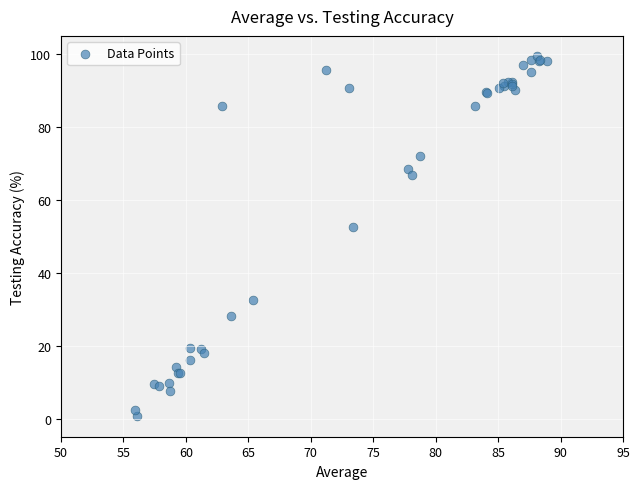

What Y value in the scatter plot is closest to 50?

52.5